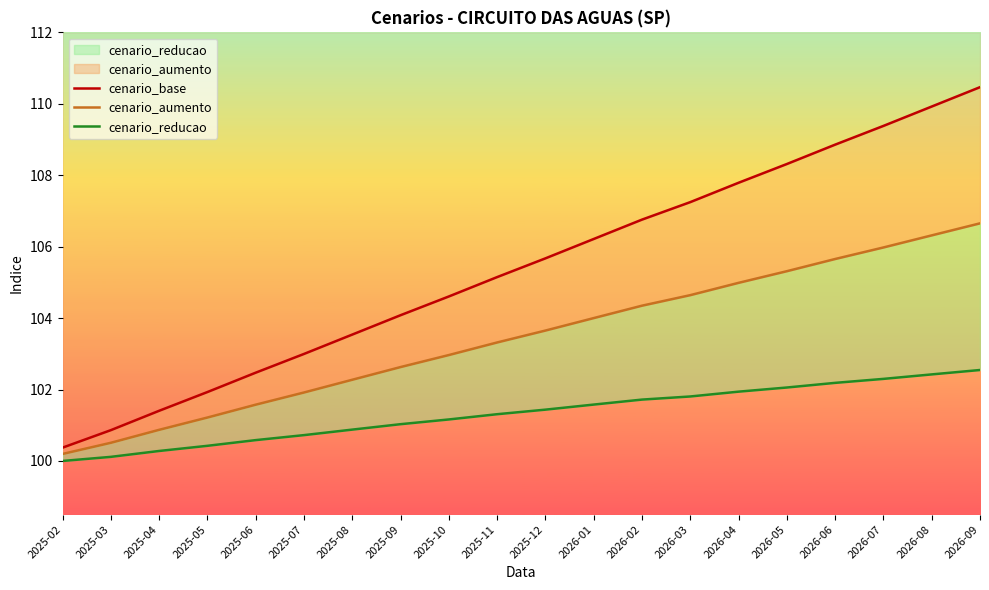

What is the label of the 9th point from the left?

2025-10